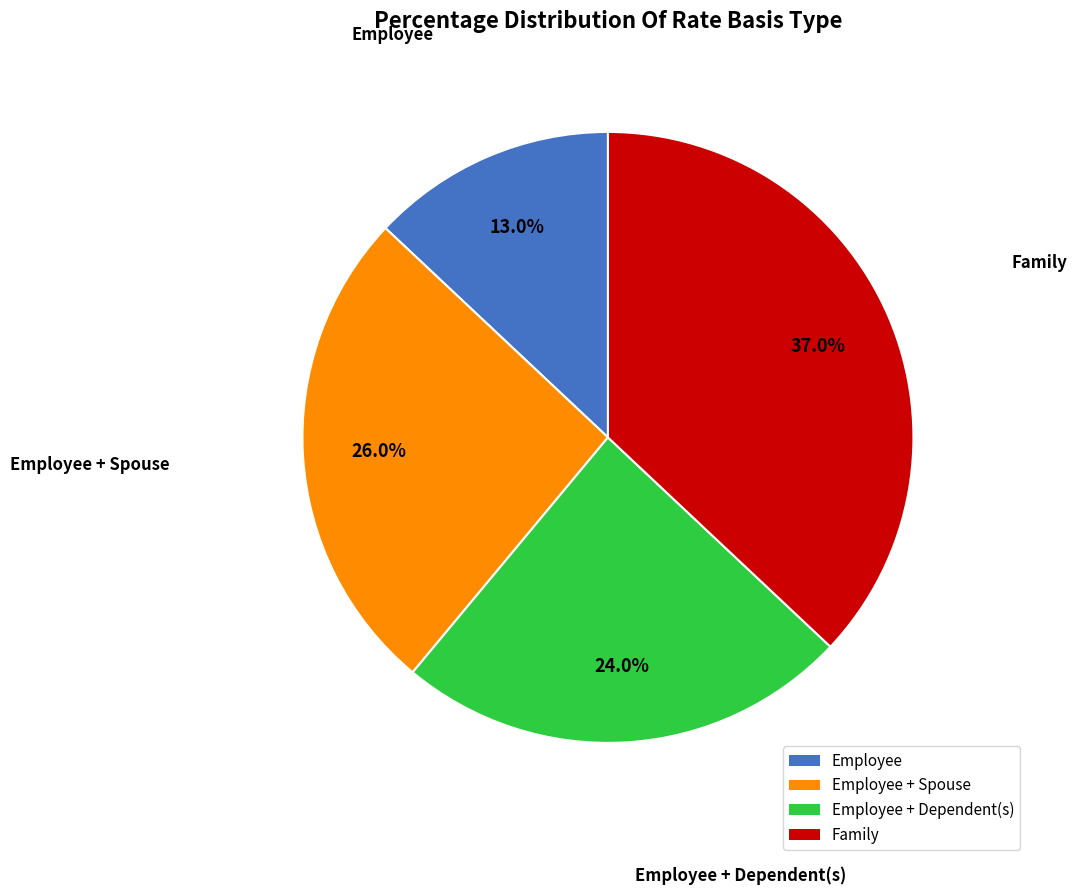

Is there a majority slice in this chart?

No